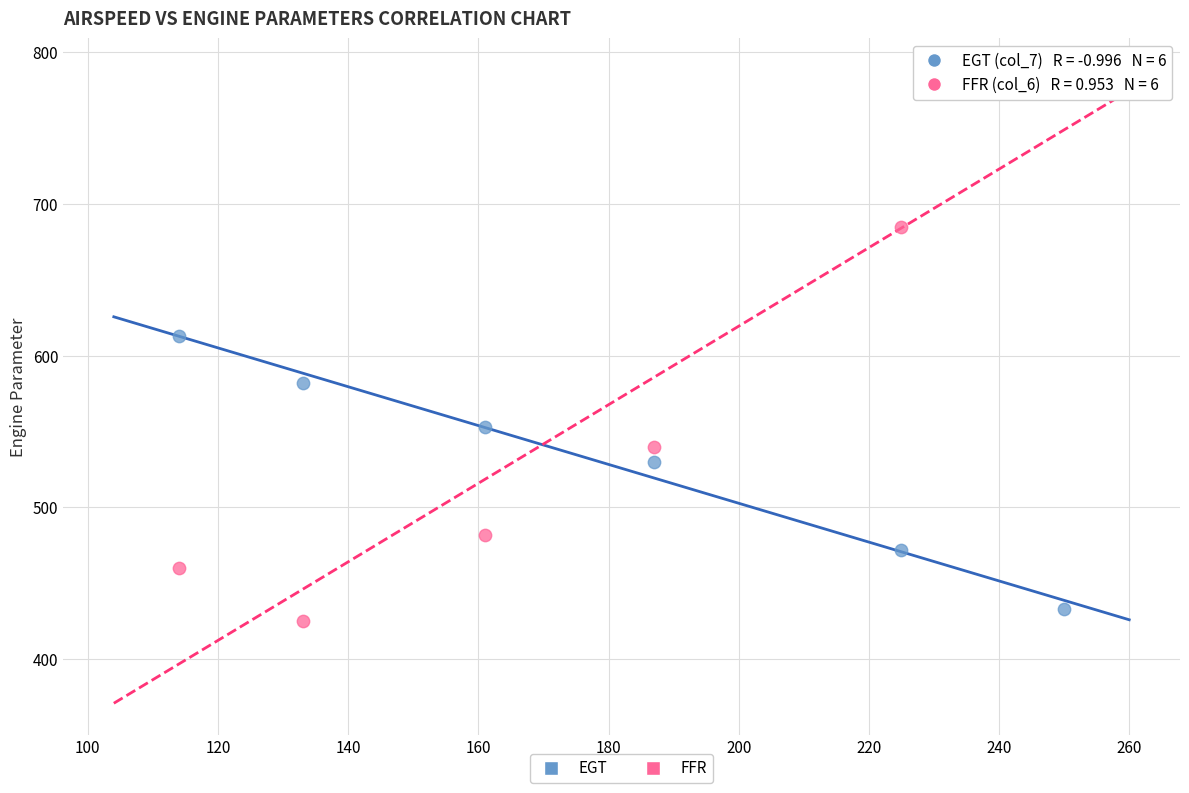

Across all data points, what is the average Y value?

547